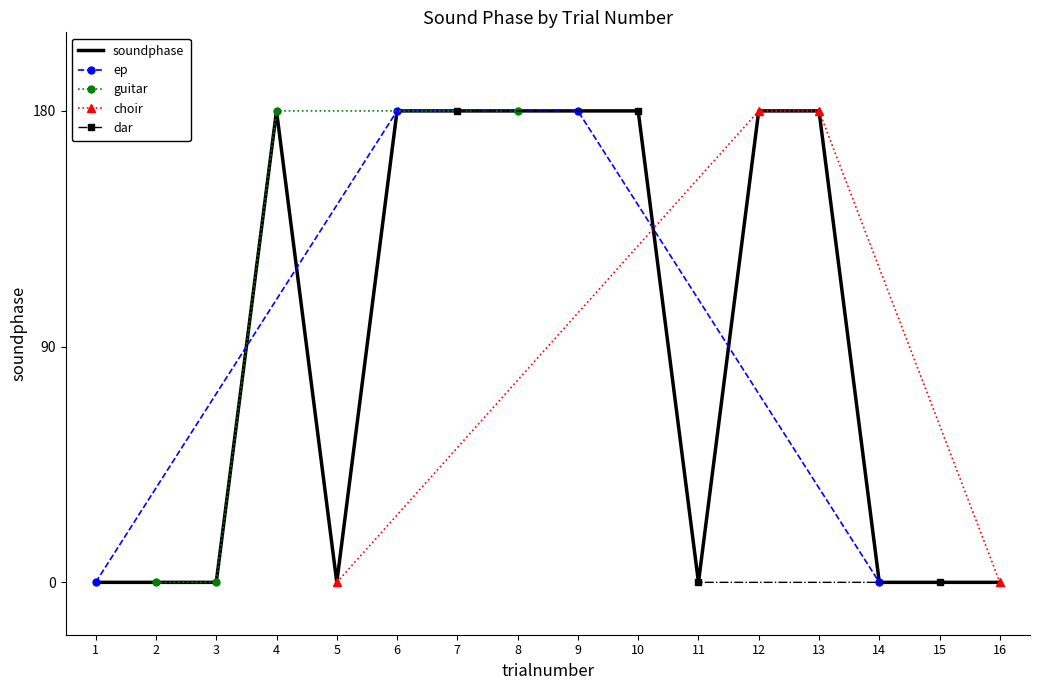

List the labels in order of value, smallest first.

1, 2, 3, 5, 11, 14, 15, 16, 4, 6, 7, 8, 9, 10, 12, 13